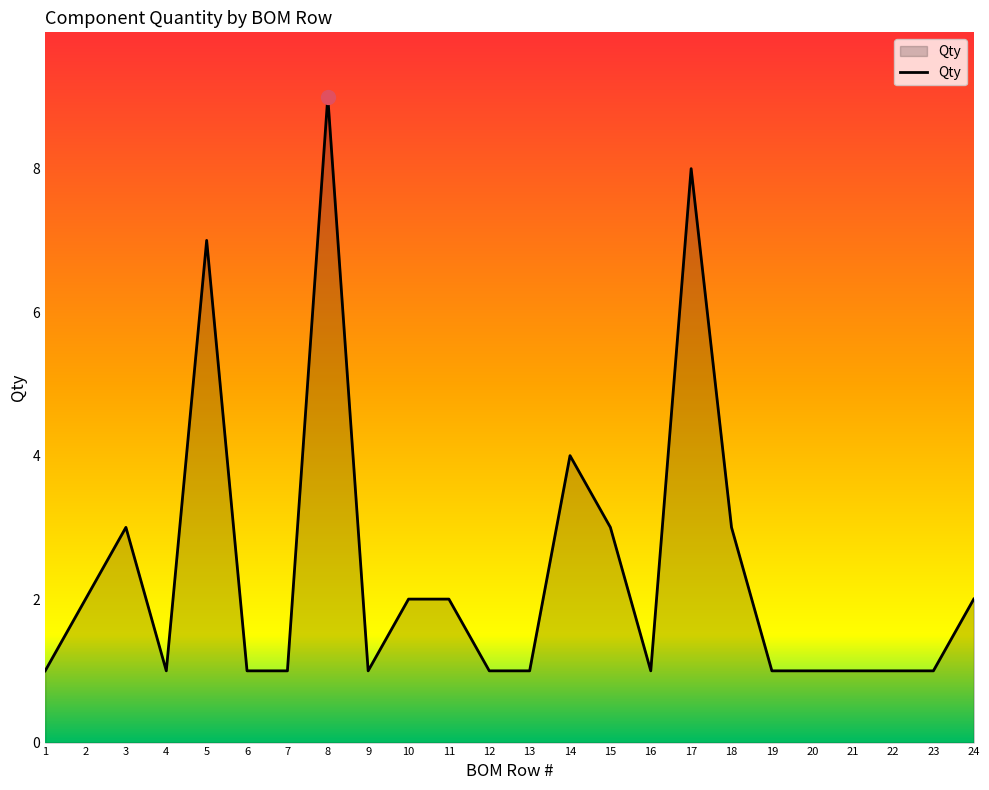

At which label is the value closest to 5?

14